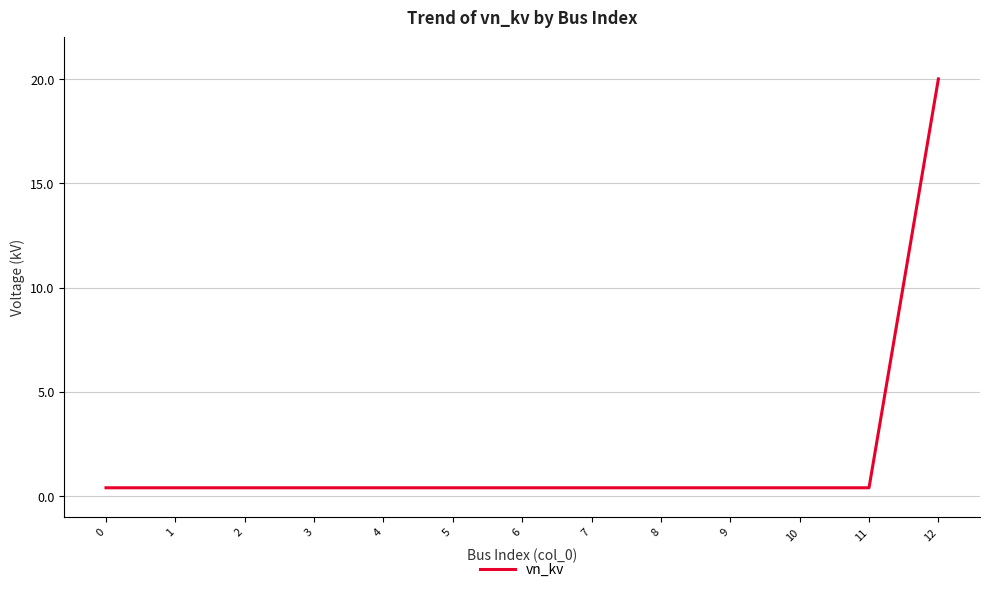

What is the sum of the values at 1 and 5?

0.8